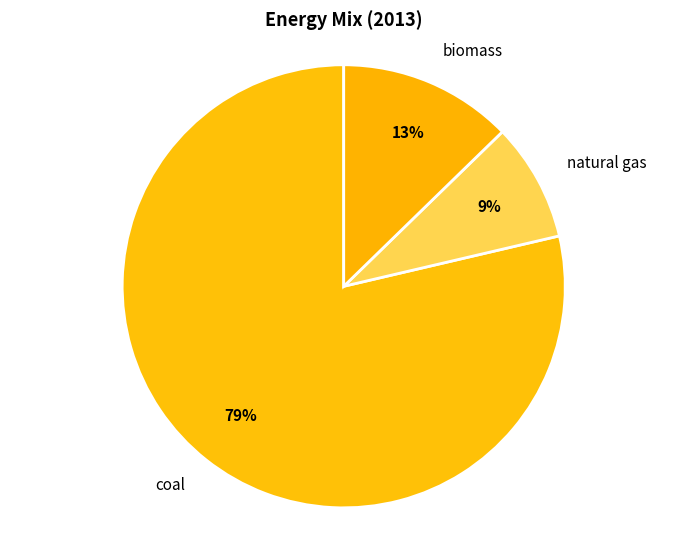

What is the smallest slice in the pie chart?

natural gas